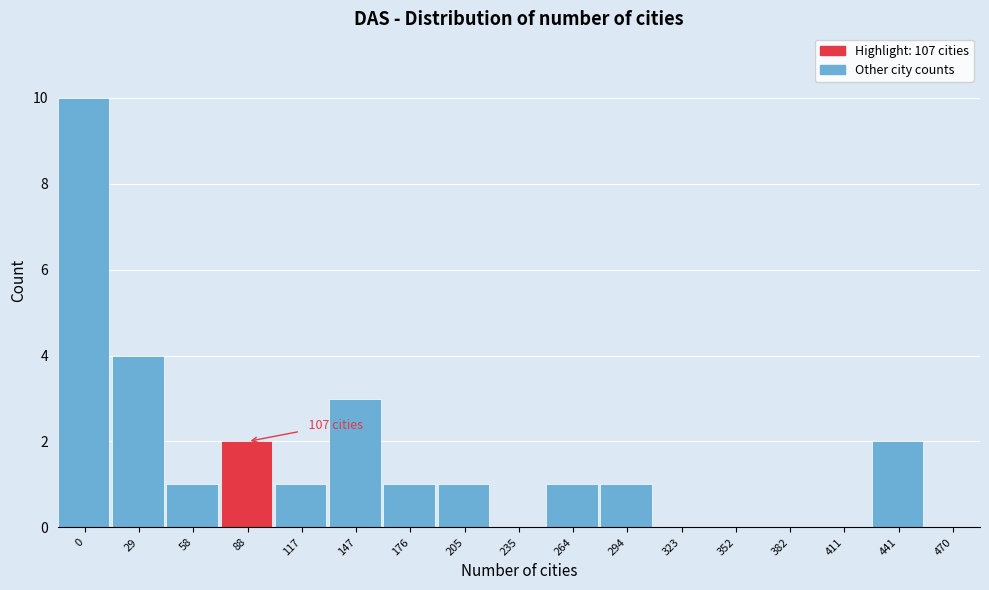

Reading left to right, extract all data points from this chart.

0=10	29=4	58=1	88=2	117=1	147=3	176=1	205=1	235=0	264=1	294=1	323=0	352=0	382=0	411=0	441=2	470=0